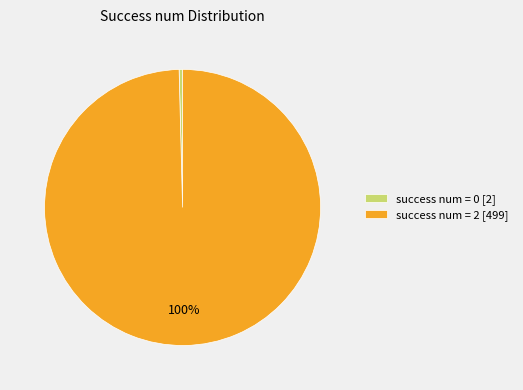

Does any single category account for the majority?

Yes